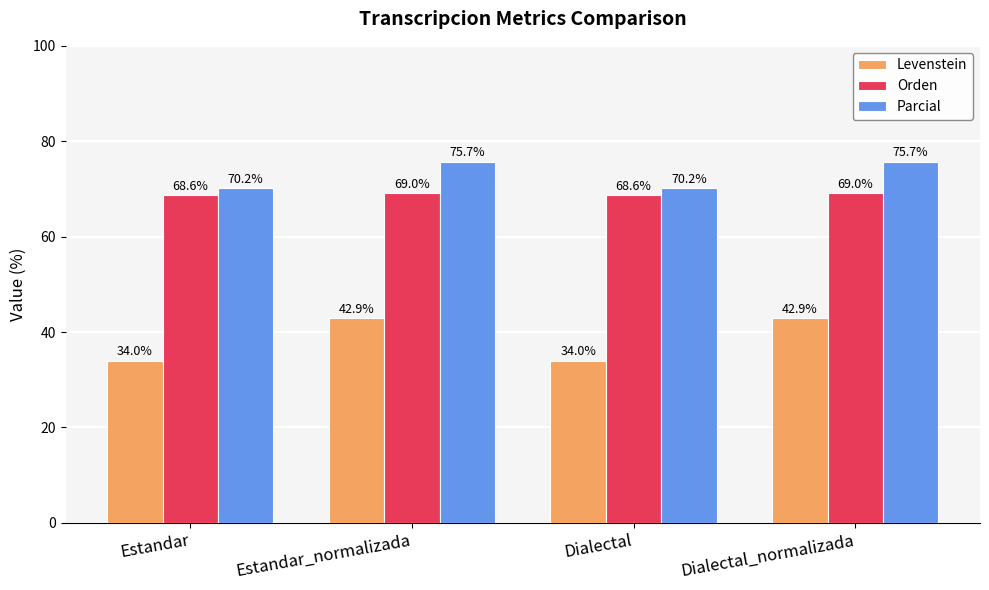

Reading left to right, transcribe all the data shown in this chart.

Levenstein: 34.0	42.9	34.0	42.9
Orden: 68.6	69.0	68.6	69.0
Parcial: 70.2	75.7	70.2	75.7